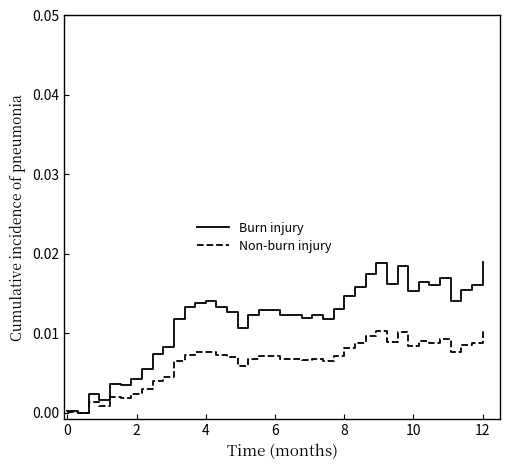

List the series in order of their overall mean, lowest first.

Non-burn injury, Burn injury